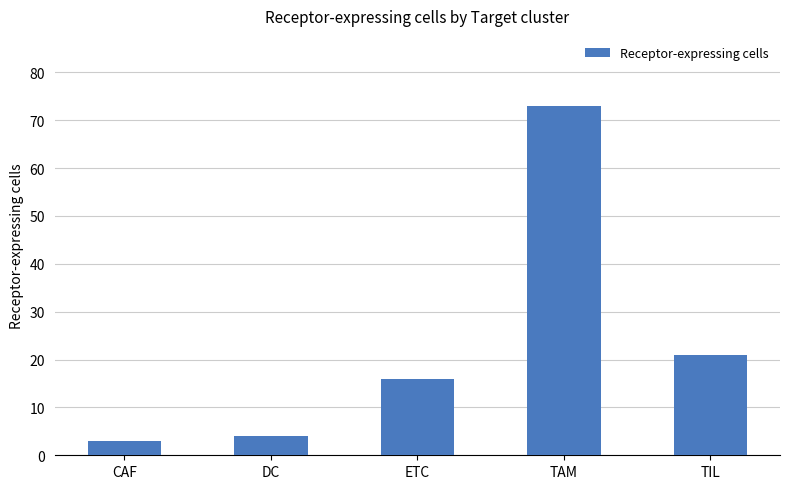

How many data points are less than 16?

2